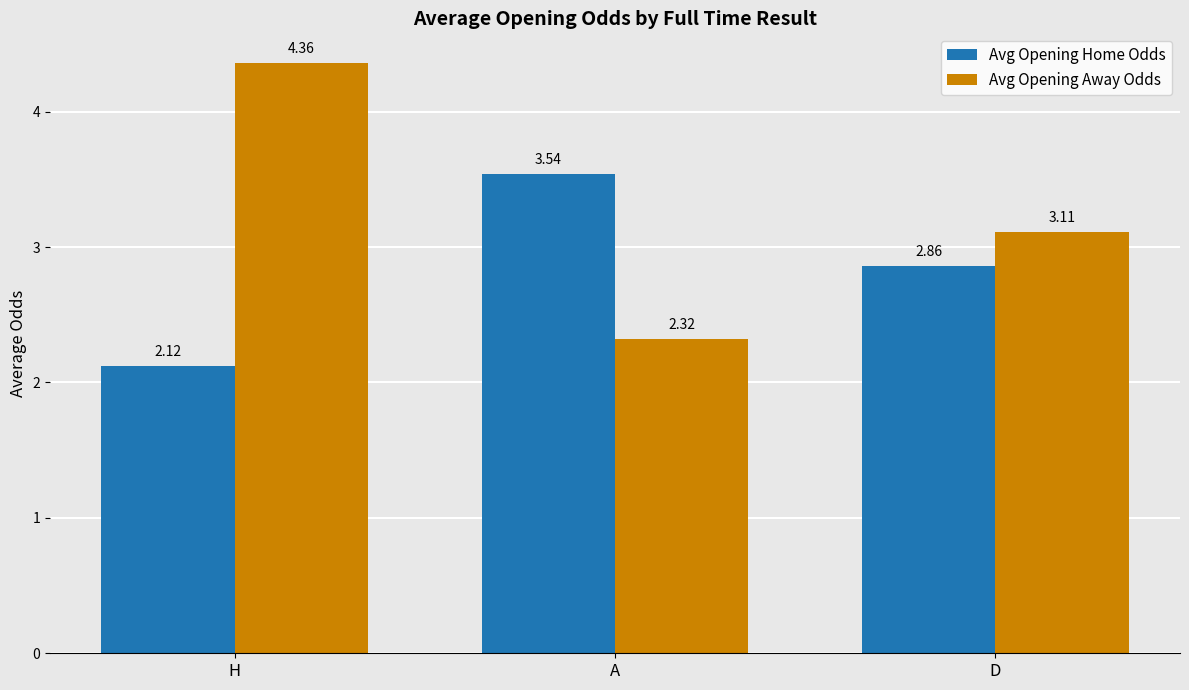

What is the sum of all Avg Opening Home Odds values?

8.5